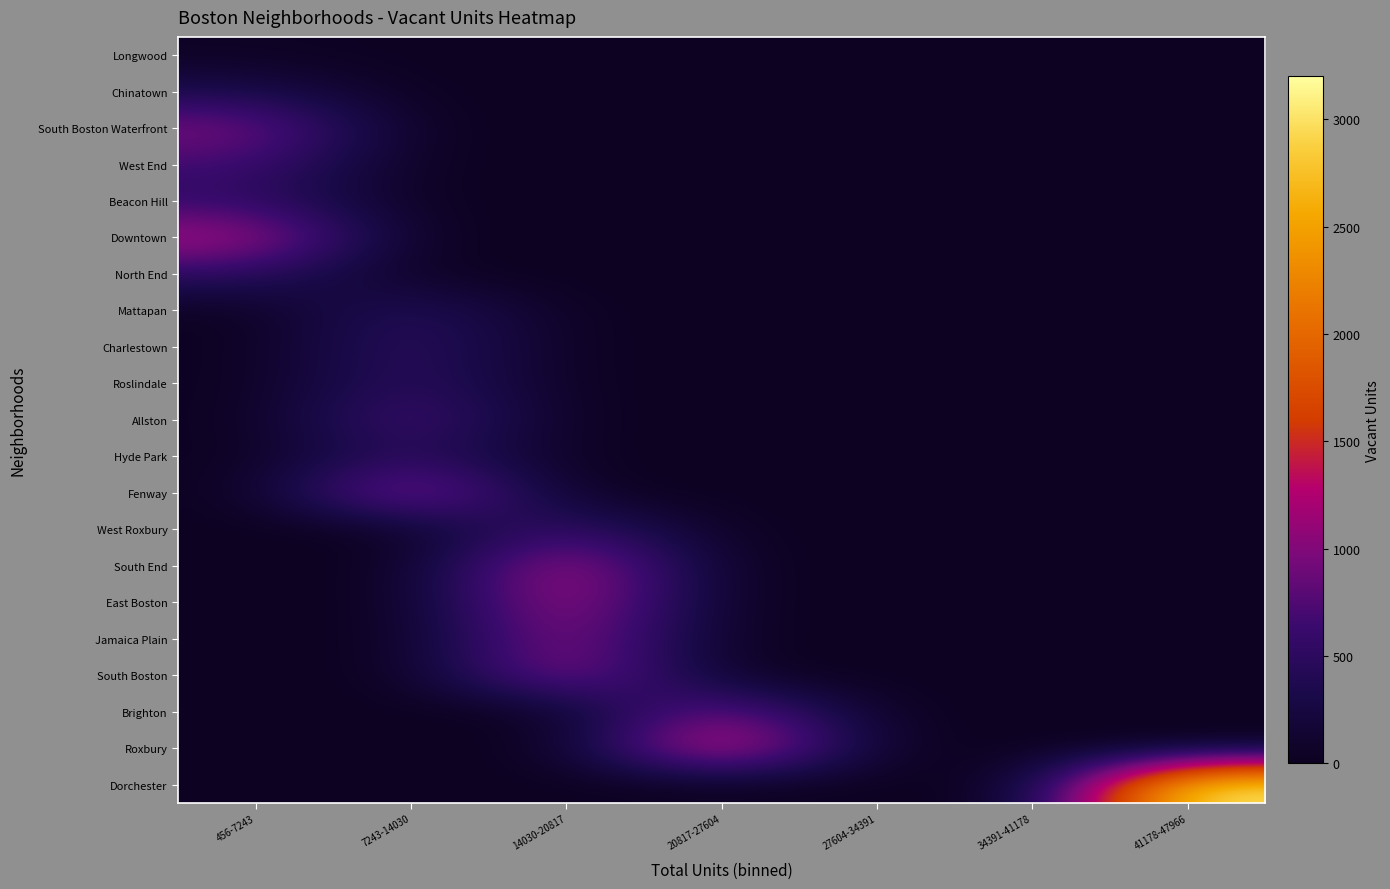

Reading left to right, transcribe all the data shown in this chart.

Longwood: 456-7243=31	7243-14030=0	14030-20817=0	20817-27604=0	27604-34391=0	34391-41178=0	41178-47966=0
Chinatown: 456-7243=345	7243-14030=0	14030-20817=0	20817-27604=0	27604-34391=0	34391-41178=0	41178-47966=0
South Boston Waterfront: 456-7243=998	7243-14030=0	14030-20817=0	20817-27604=0	27604-34391=0	34391-41178=0	41178-47966=0
West End: 456-7243=671	7243-14030=0	14030-20817=0	20817-27604=0	27604-34391=0	34391-41178=0	41178-47966=0
Beacon Hill: 456-7243=552	7243-14030=0	14030-20817=0	20817-27604=0	27604-34391=0	34391-41178=0	41178-47966=0
Downtown: 456-7243=1253	7243-14030=0	14030-20817=0	20817-27604=0	27604-34391=0	34391-41178=0	41178-47966=0
North End: 456-7243=518	7243-14030=0	14030-20817=0	20817-27604=0	27604-34391=0	34391-41178=0	41178-47966=0
Mattapan: 456-7243=0	7243-14030=525	14030-20817=0	20817-27604=0	27604-34391=0	34391-41178=0	41178-47966=0
Charlestown: 456-7243=0	7243-14030=593	14030-20817=0	20817-27604=0	27604-34391=0	34391-41178=0	41178-47966=0
Roslindale: 456-7243=0	7243-14030=580	14030-20817=0	20817-27604=0	27604-34391=0	34391-41178=0	41178-47966=0
Allston: 456-7243=0	7243-14030=787	14030-20817=0	20817-27604=0	27604-34391=0	34391-41178=0	41178-47966=0
Hyde Park: 456-7243=0	7243-14030=547	14030-20817=0	20817-27604=0	27604-34391=0	34391-41178=0	41178-47966=0
Fenway: 456-7243=0	7243-14030=1307	14030-20817=0	20817-27604=0	27604-34391=0	34391-41178=0	41178-47966=0
West Roxbury: 456-7243=0	7243-14030=0	14030-20817=680	20817-27604=0	27604-34391=0	34391-41178=0	41178-47966=0
South End: 456-7243=0	7243-14030=0	14030-20817=1366	20817-27604=0	27604-34391=0	34391-41178=0	41178-47966=0
East Boston: 456-7243=0	7243-14030=0	14030-20817=1321	20817-27604=0	27604-34391=0	34391-41178=0	41178-47966=0
Jamaica Plain: 456-7243=0	7243-14030=0	14030-20817=1167	20817-27604=0	27604-34391=0	34391-41178=0	41178-47966=0
South Boston: 456-7243=0	7243-14030=0	14030-20817=1179	20817-27604=0	27604-34391=0	34391-41178=0	41178-47966=0
Brighton: 456-7243=0	7243-14030=0	14030-20817=0	20817-27604=1052	27604-34391=0	34391-41178=0	41178-47966=0
Roxbury: 456-7243=0	7243-14030=0	14030-20817=0	20817-27604=1689	27604-34391=0	34391-41178=0	41178-47966=0
Dorchester: 456-7243=0	7243-14030=0	14030-20817=0	20817-27604=0	27604-34391=0	34391-41178=0	41178-47966=3142